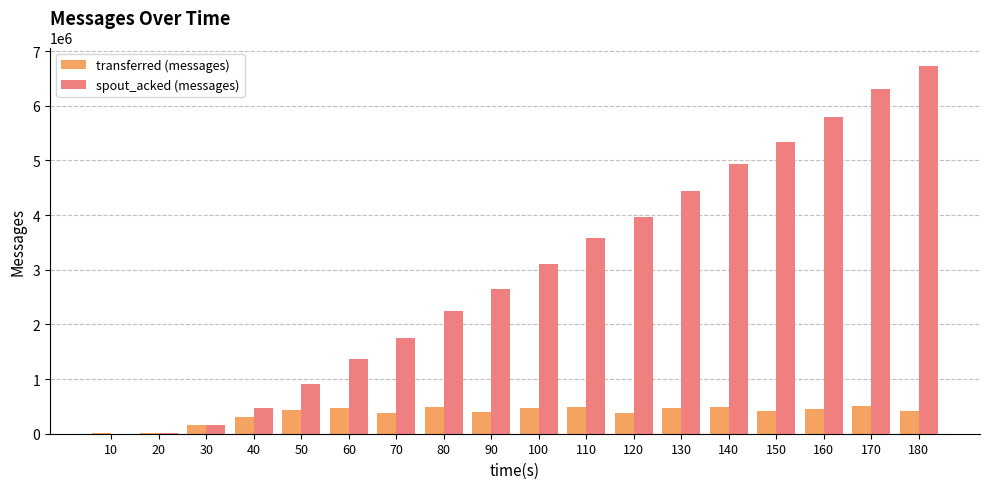

The value of spout_acked (messages) at 120 is 3955640. True or false?

True